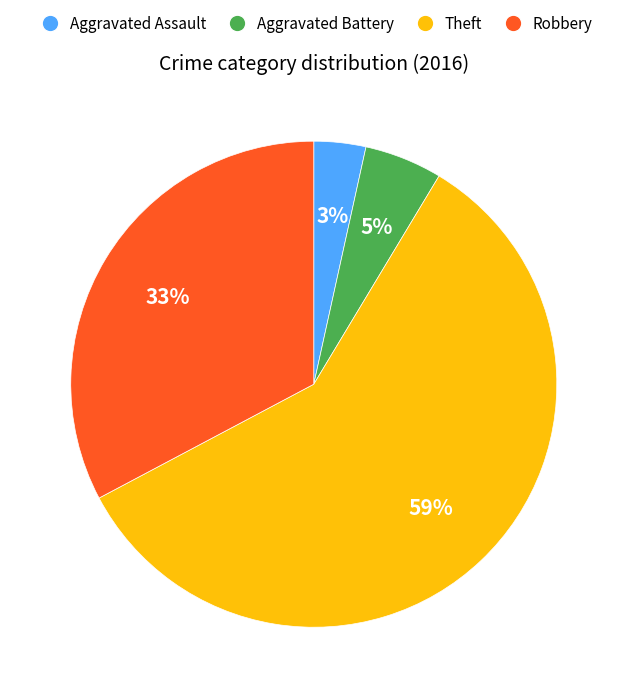

To the nearest percent, what is the combined percentage of Robbery and Aggravated Assault?

36%